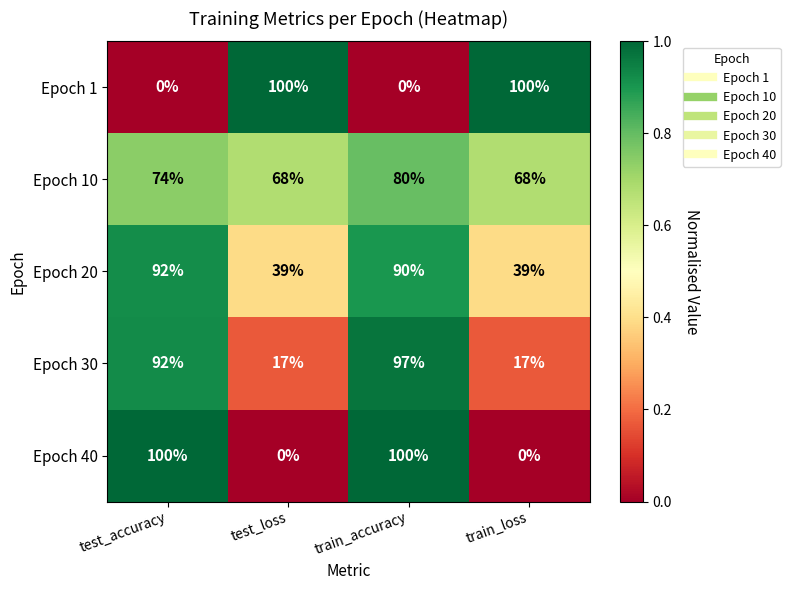

What is the sum of all Epoch 20 values?

260